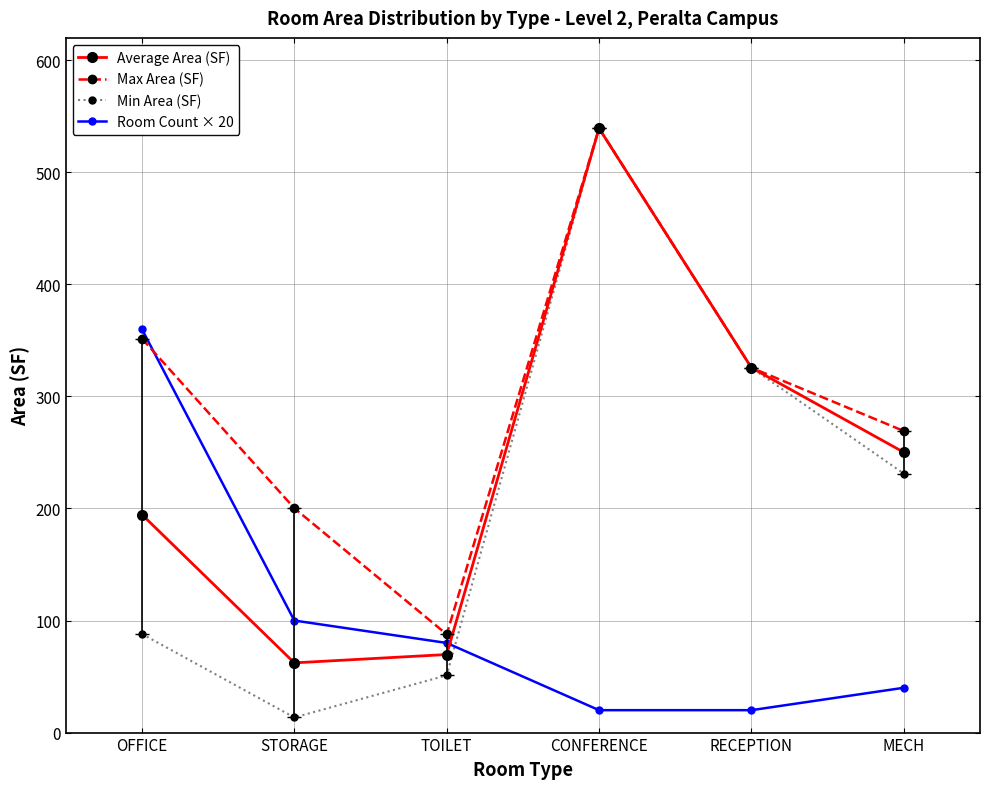

What is the lowest value of the Max Area (SF) series?

87.7